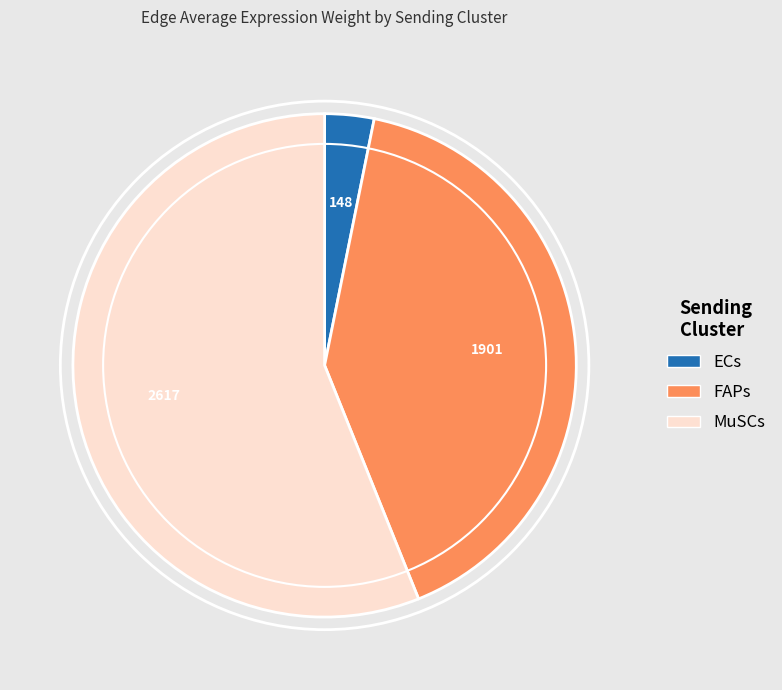

Which slice is the smallest?

ECs